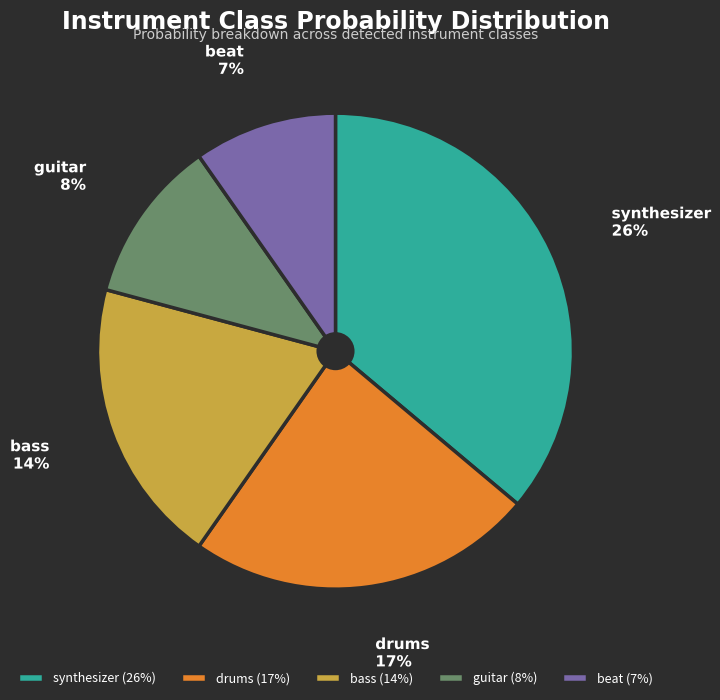

Is it true that synthesizer is 36% of the pie?

True